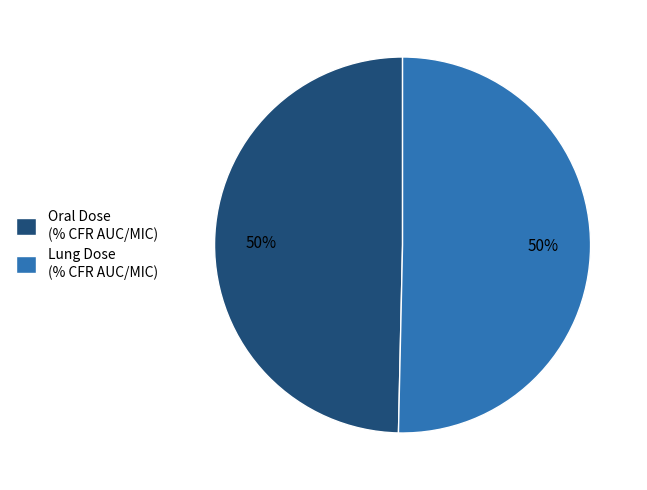

To the nearest percent, what percentage of the pie is Lung Dose (% CFR AUC/MIC)?

50%